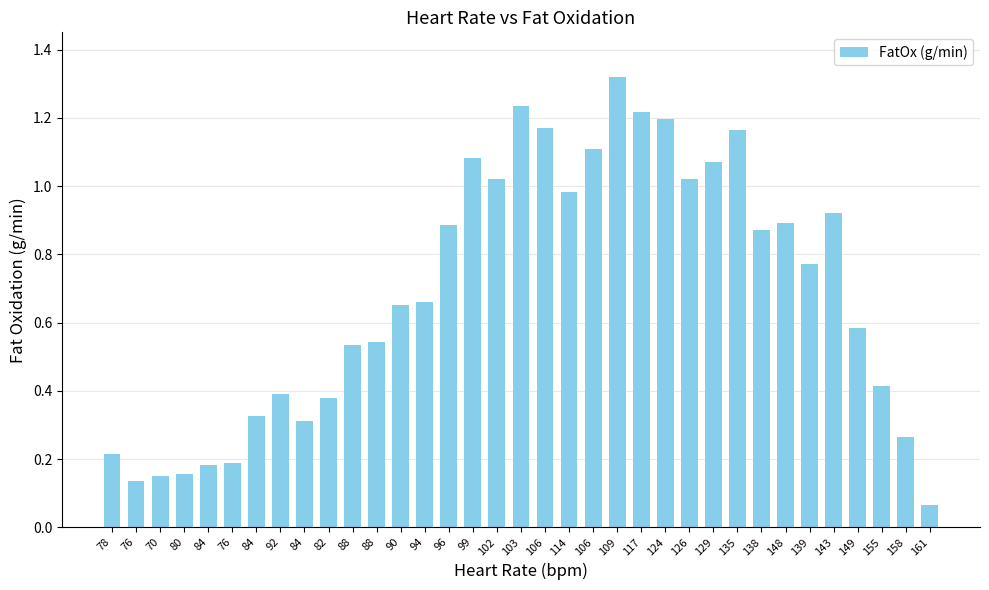

What is the maximum value shown in the chart?

1.3